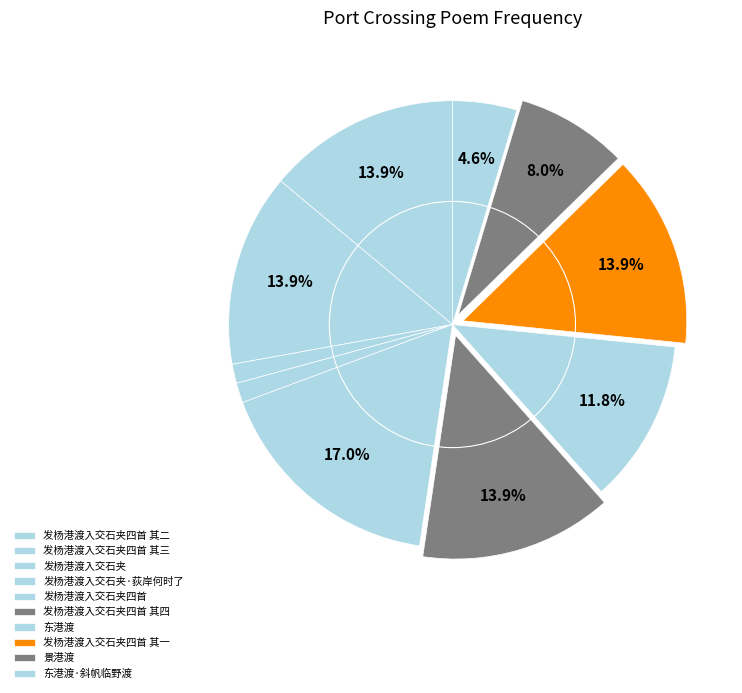

Rank the categories by value from highest to lowest.

发杨港渡入交石夹四首, 发杨港渡入交石夹四首 其一, 发杨港渡入交石夹四首 其二, 发杨港渡入交石夹四首 其三, 发杨港渡入交石夹四首 其四, 东港渡, 景港渡, 东港渡·斜帆临野渡, 发杨港渡入交石夹·荻岸何时了, 发杨港渡入交石夹